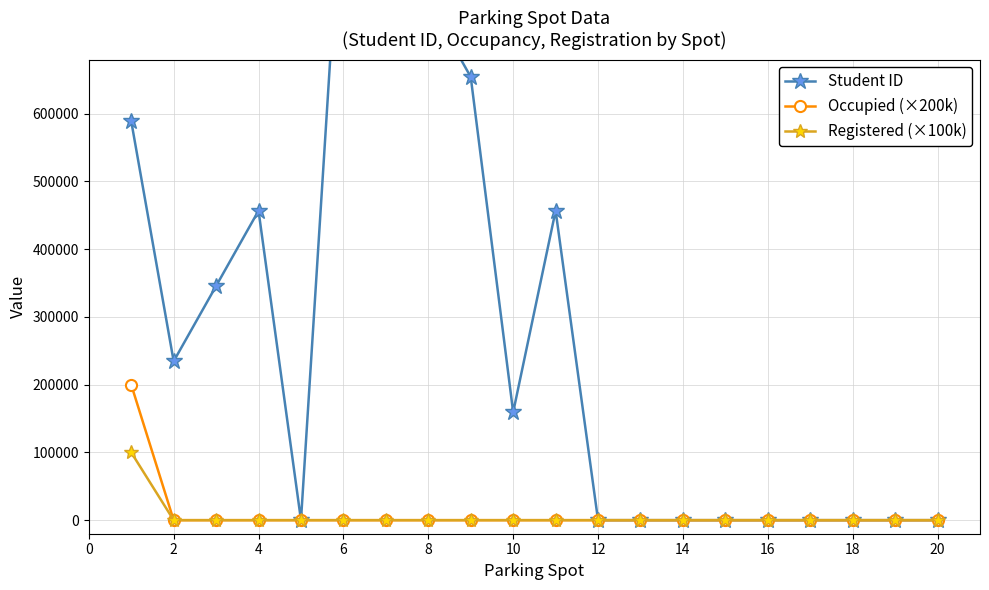

The value of Registered (×100k) at 2 is 0. True or false?

True